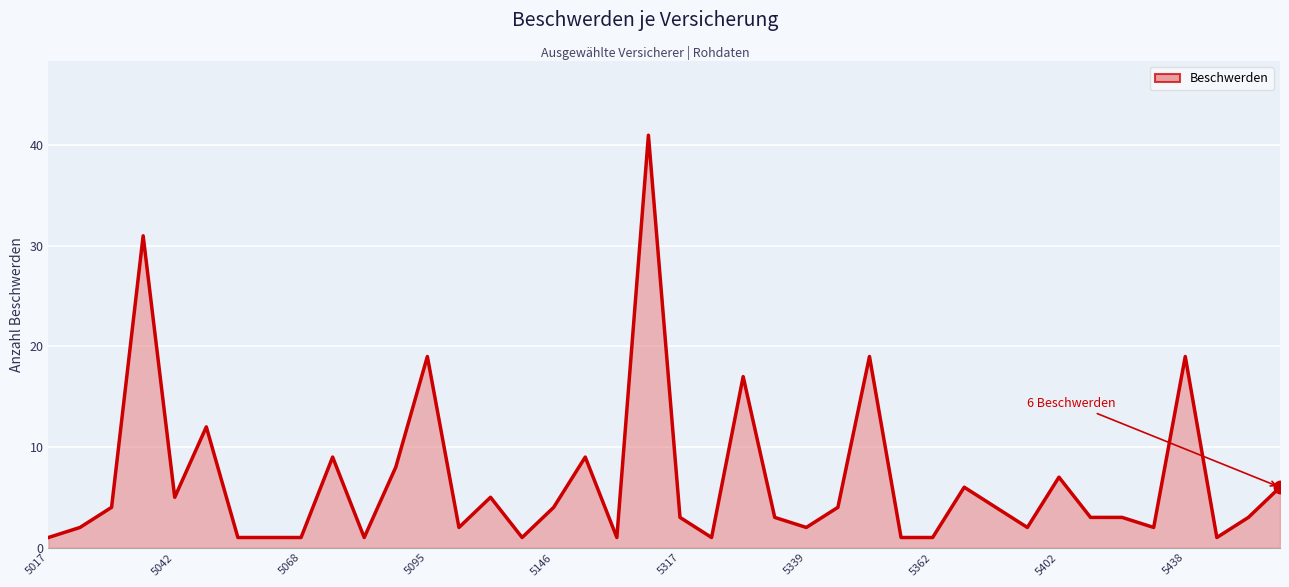

What is the difference between the maximum and minimum values?

40